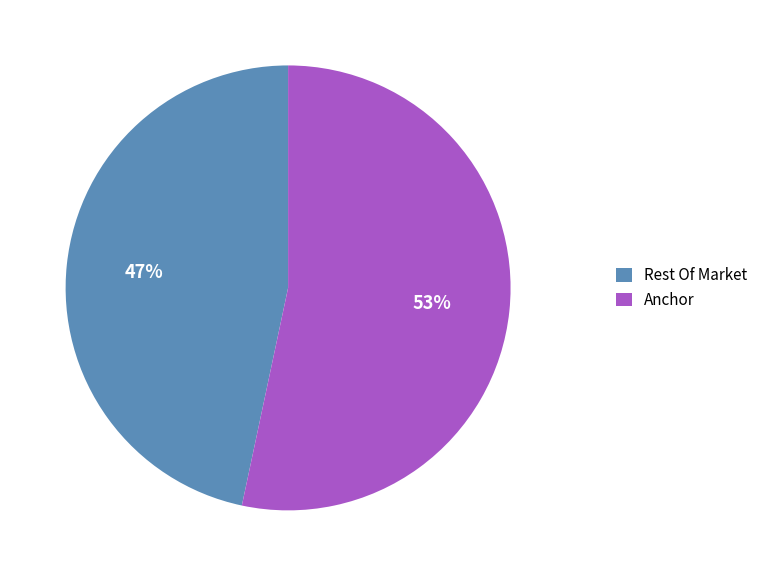

Combined, do Anchor and Rest Of Market account for over 50%?

Yes